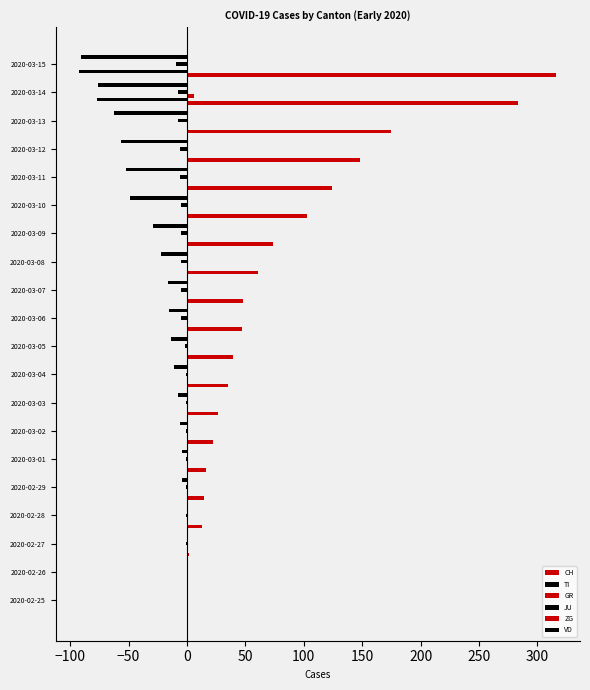

What is the minimum value shown in the chart?

-92.0